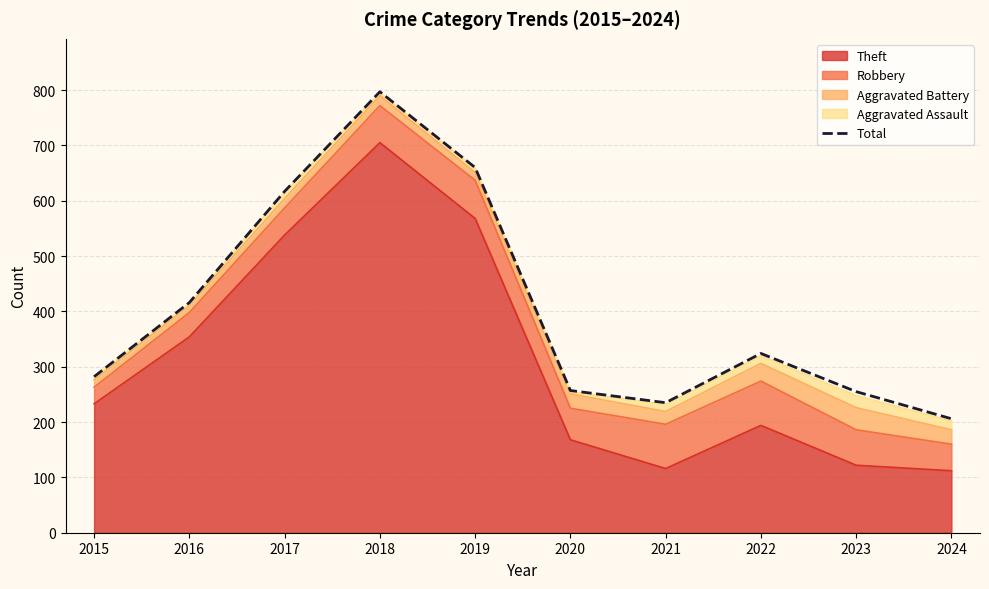

Does the chart have visible grid lines?

Yes